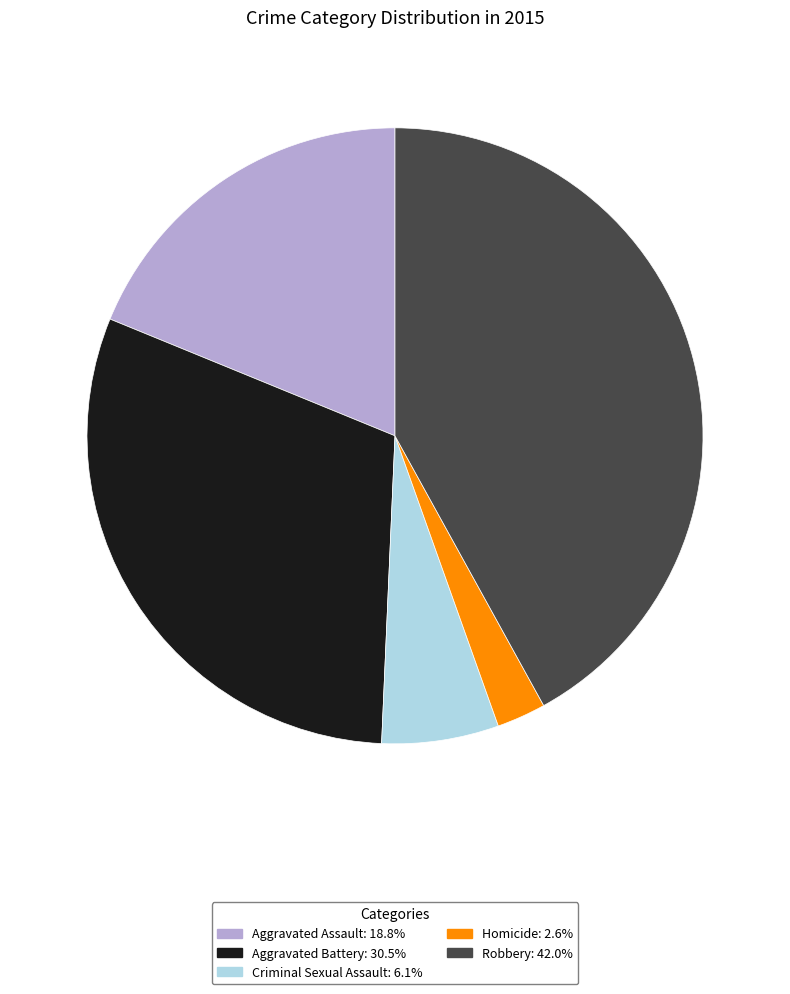

Is it true that Robbery is 42% of the pie?

True